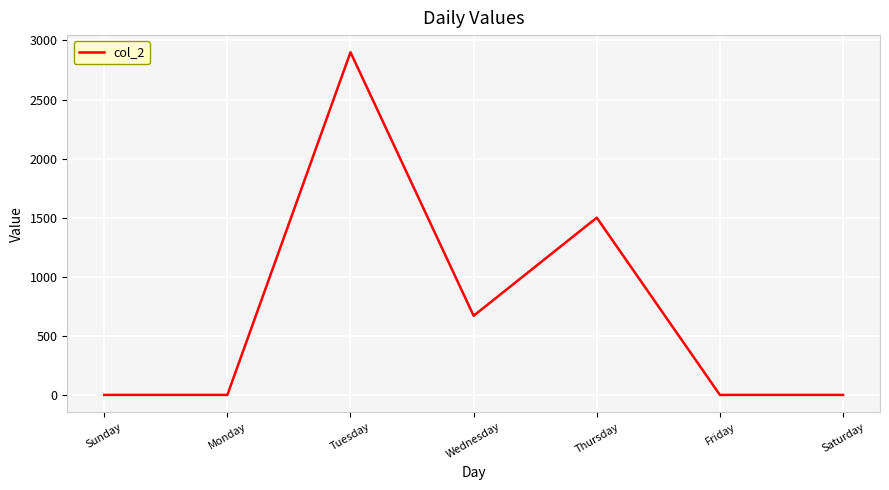

What is the change in value from Sunday to Thursday?

+1500